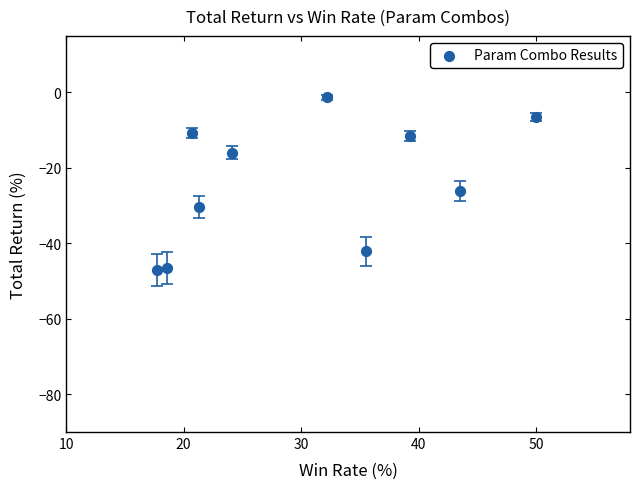

What is the average Y value?

-23.8